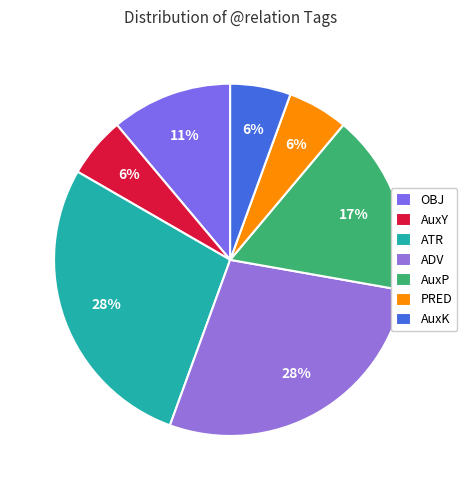

To the nearest percent, what percentage of the pie is OBJ?

11%